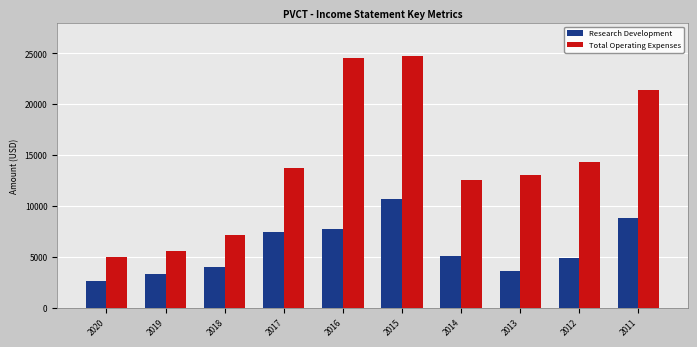

How many groups of bars are there?

10